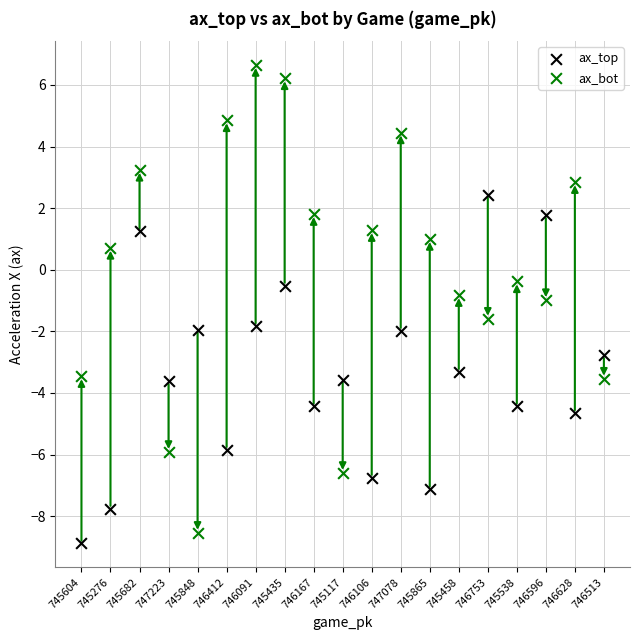

Which series reaches the maximum Y coordinate?

ax_bot